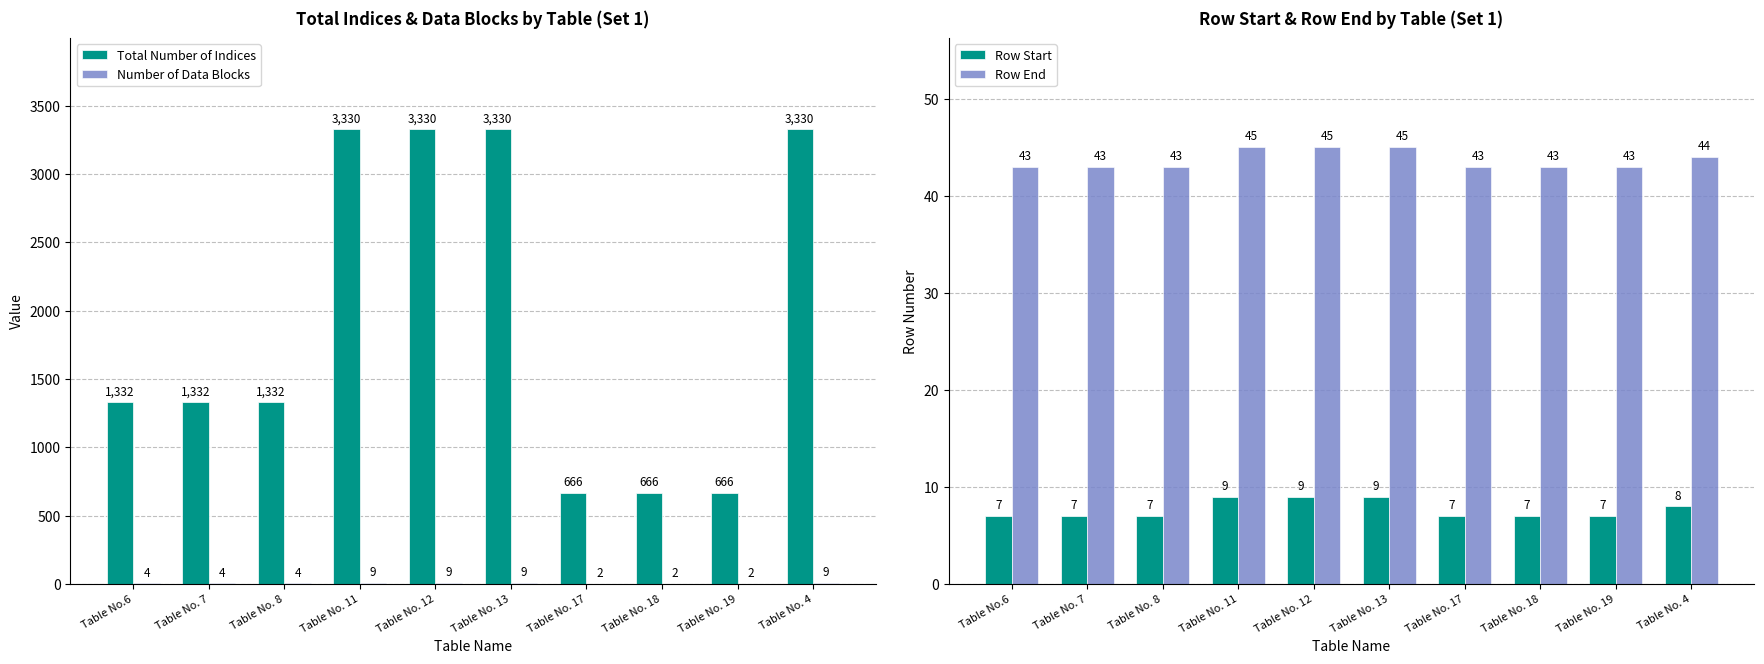

How many values in the Total Number of Indices series are below 1332?

3